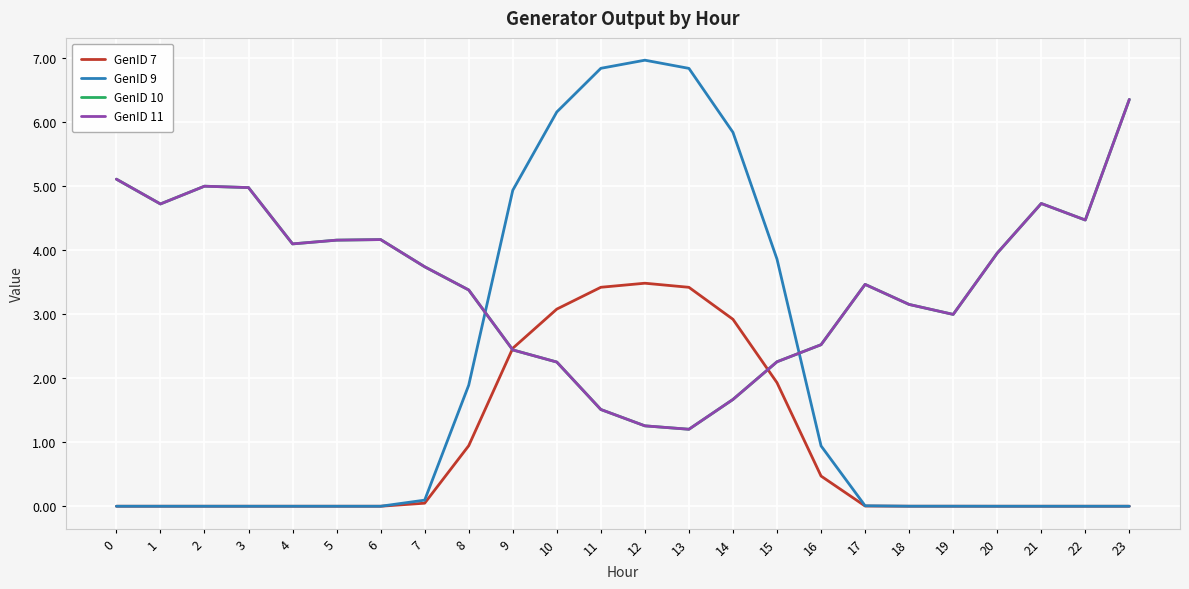

Reading left to right, what are all the values shown in this chart?

GenID 7: 0.0	0.0	0.0	0.0	0.0	0.0	0.0	0.0	0.9	2.5	3.1	3.4	3.5	3.4	2.9	1.9	0.5	0.0	0.0	0.0	0.0	0.0	0.0	0.0
GenID 9: 0.0	0.0	0.0	0.0	0.0	0.0	0.0	0.1	1.9	4.9	6.2	6.8	7.0	6.8	5.8	3.9	0.9	0.0	0.0	0.0	0.0	0.0	0.0	0.0
GenID 10: 5.1	4.7	5.0	5.0	4.1	4.2	4.2	3.7	3.4	2.4	2.2	1.5	1.3	1.2	1.7	2.3	2.5	3.5	3.1	3.0	3.9	4.7	4.5	6.3
GenID 11: 5.1	4.7	5.0	5.0	4.1	4.2	4.2	3.7	3.4	2.4	2.2	1.5	1.3	1.2	1.7	2.3	2.5	3.5	3.1	3.0	3.9	4.7	4.5	6.3